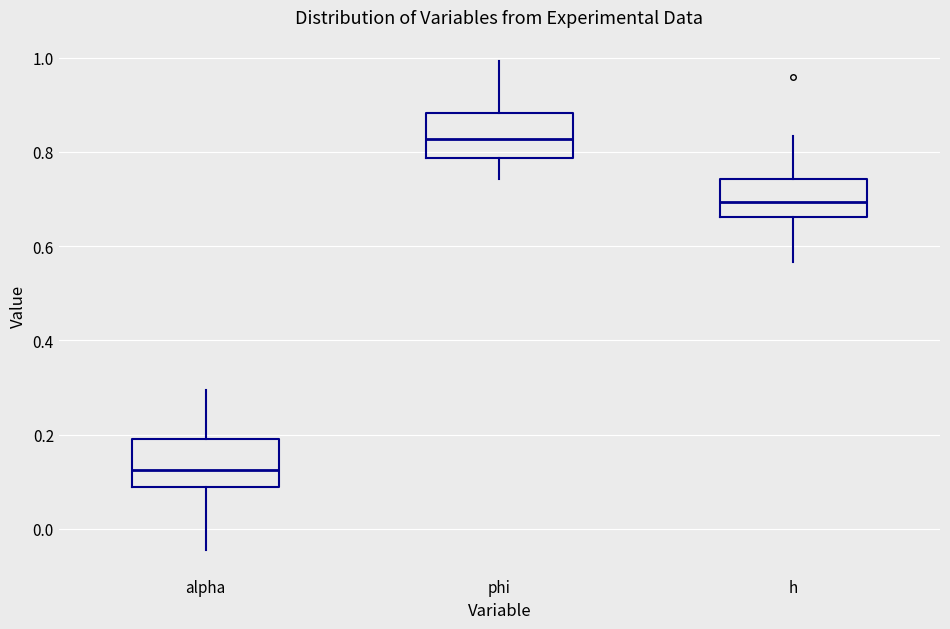

Reading left to right, read every box against the y-axis: the position of its median line, the range the box covers, and the ends of its whiskers. The values are not printed on the chart, so give them approximately, as read against the axis.

alpha: median 0.12, box 0.08 to 0.20, whiskers -0.04 to 0.30
phi: median 0.82, box 0.78 to 0.88, whiskers 0.74 to 1.00
h: median 0.70, box 0.66 to 0.74, whiskers 0.56 to 0.84